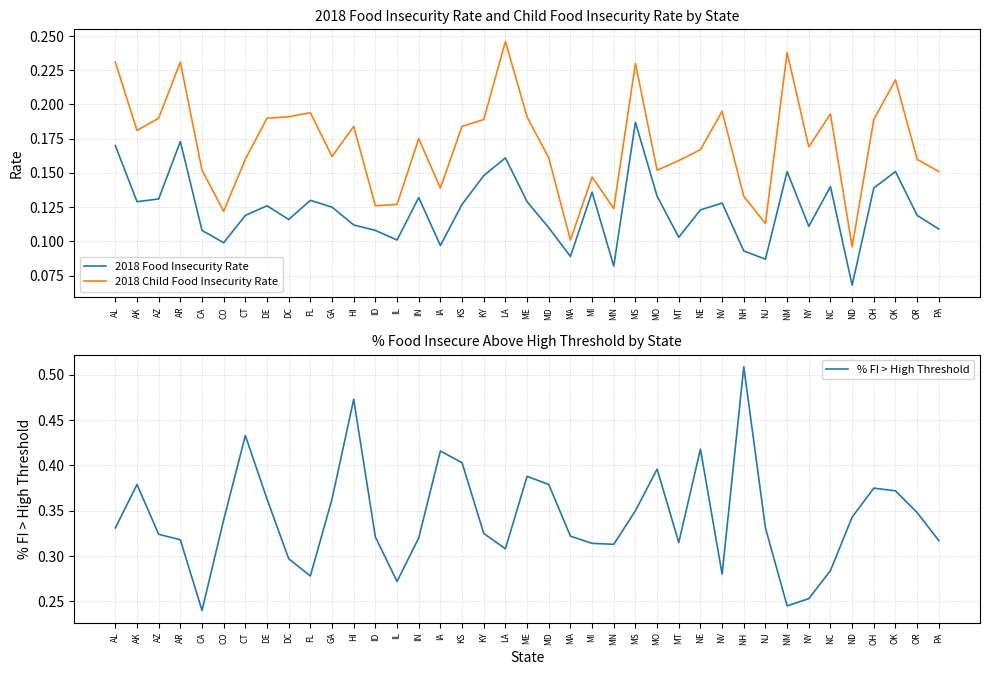

True or false: 2018 Food Insecurity Rate and % FI > High Threshold intersect in this chart.

False